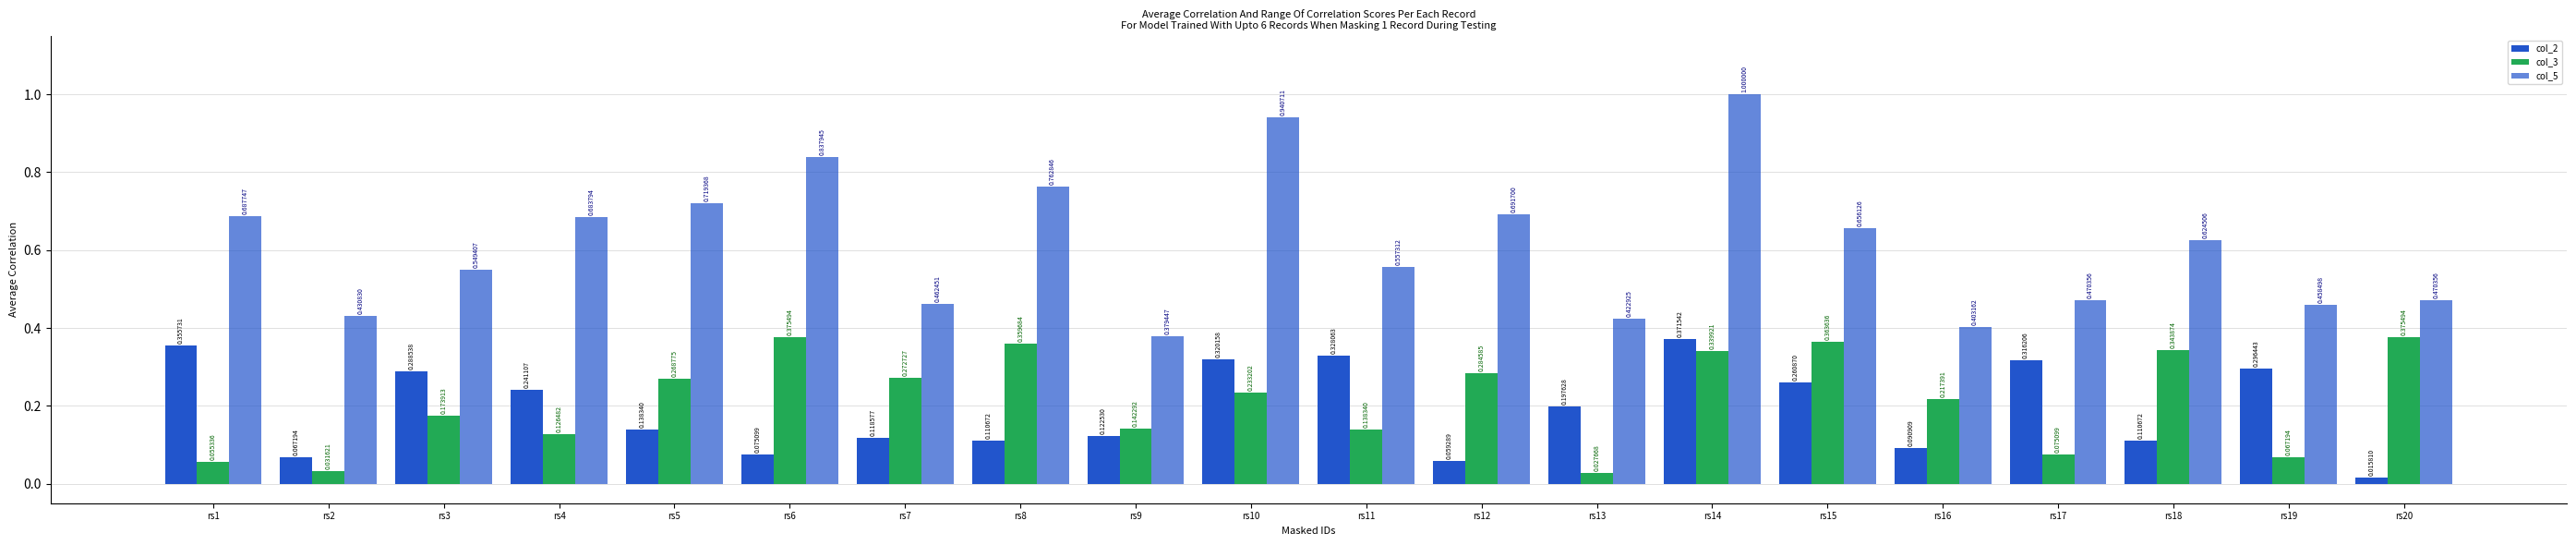

True or false: col_5 has a value of 0.2 at rs1.

False